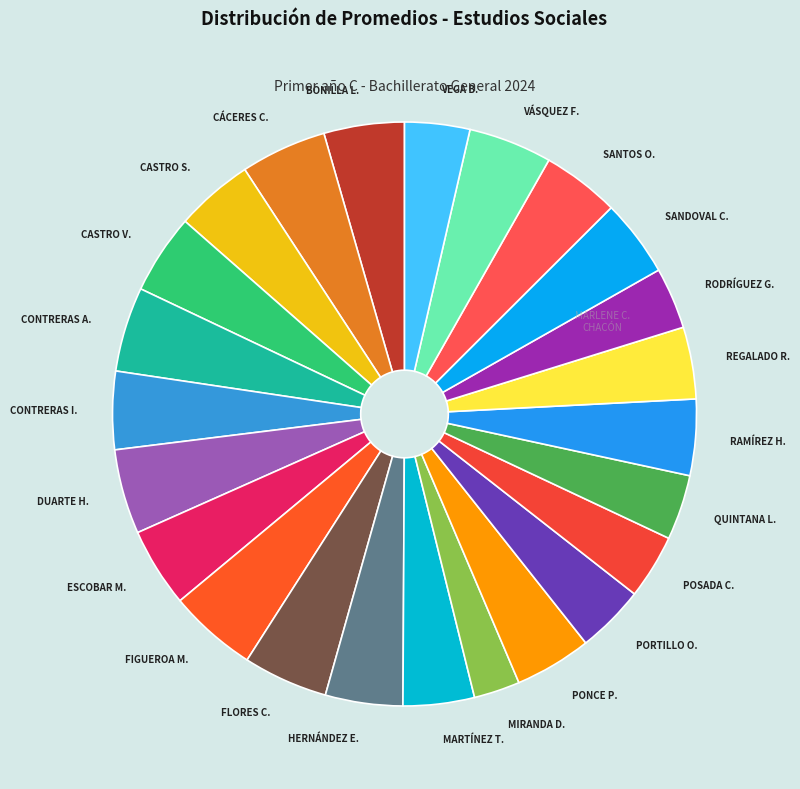

Which has a higher value, DUARTE H. or POSADA C.?

DUARTE H.